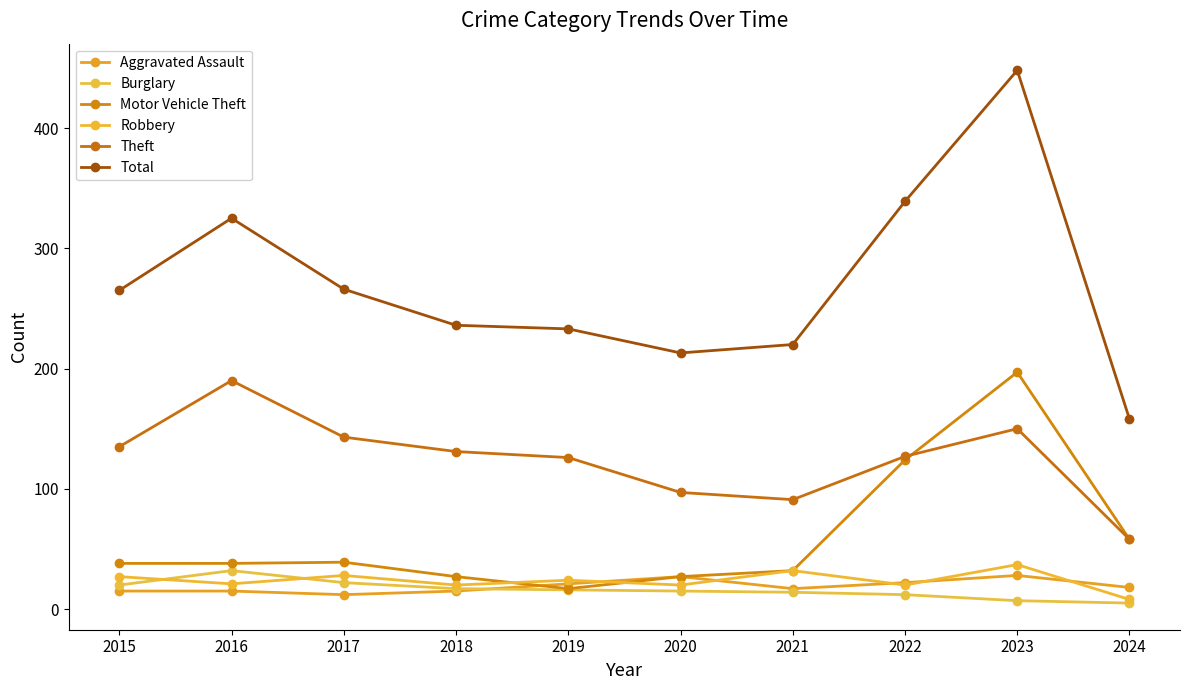

Where is the first local minimum for Motor Vehicle Theft?

2019